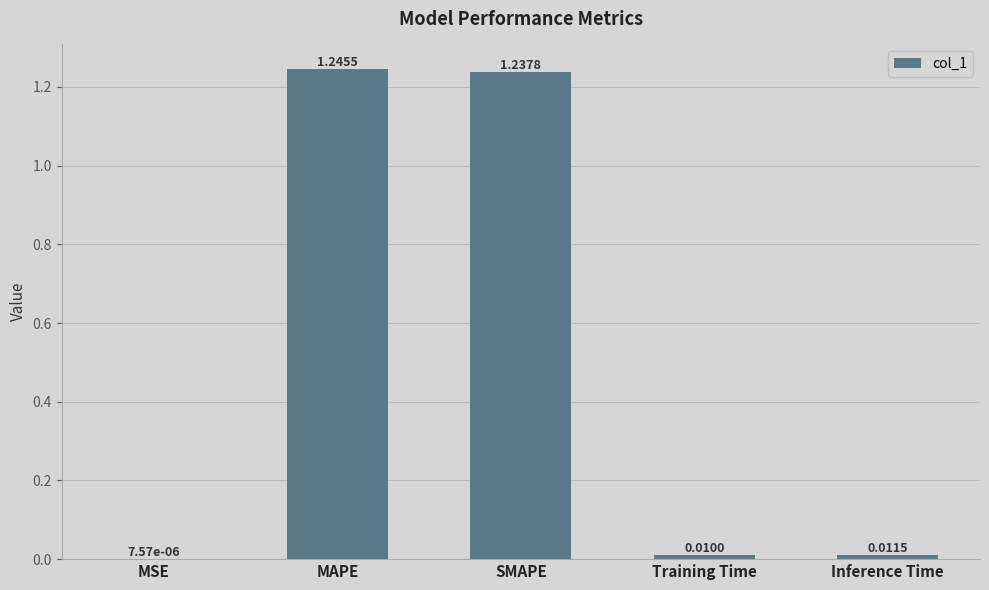

What is the change in value from MAPE to Inference Time?

-1.2